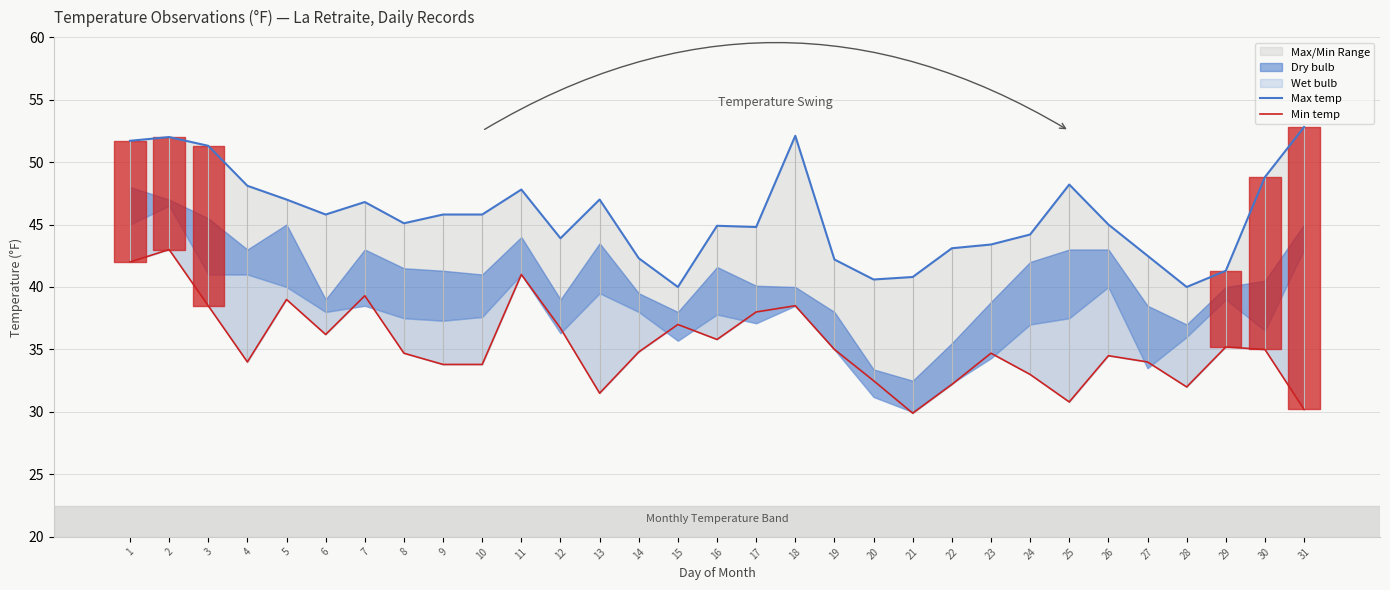

Where is Min temp nearest to the value 36?

6